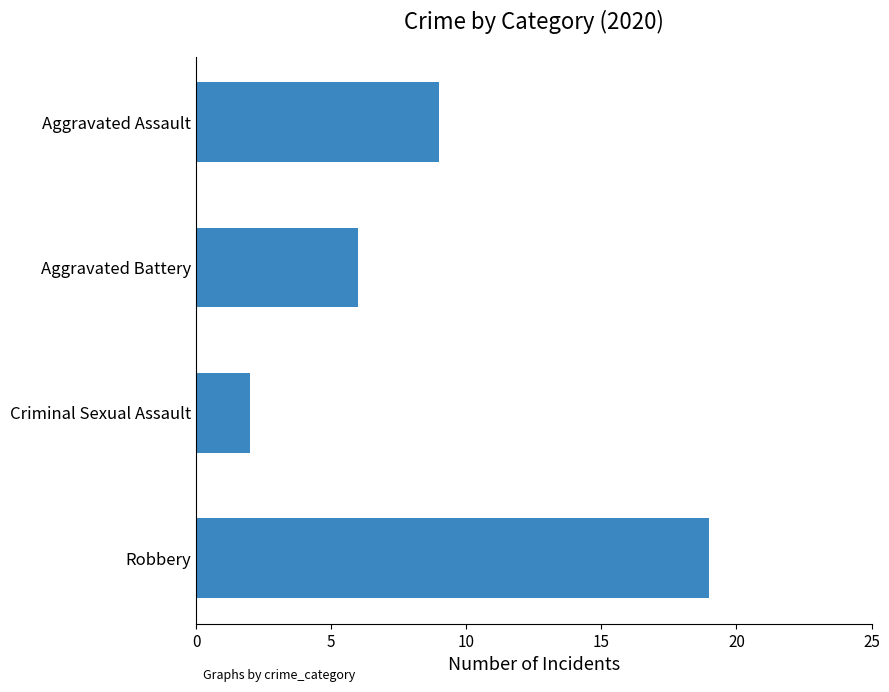

Which category has the lowest value across all series?

Criminal Sexual Assault